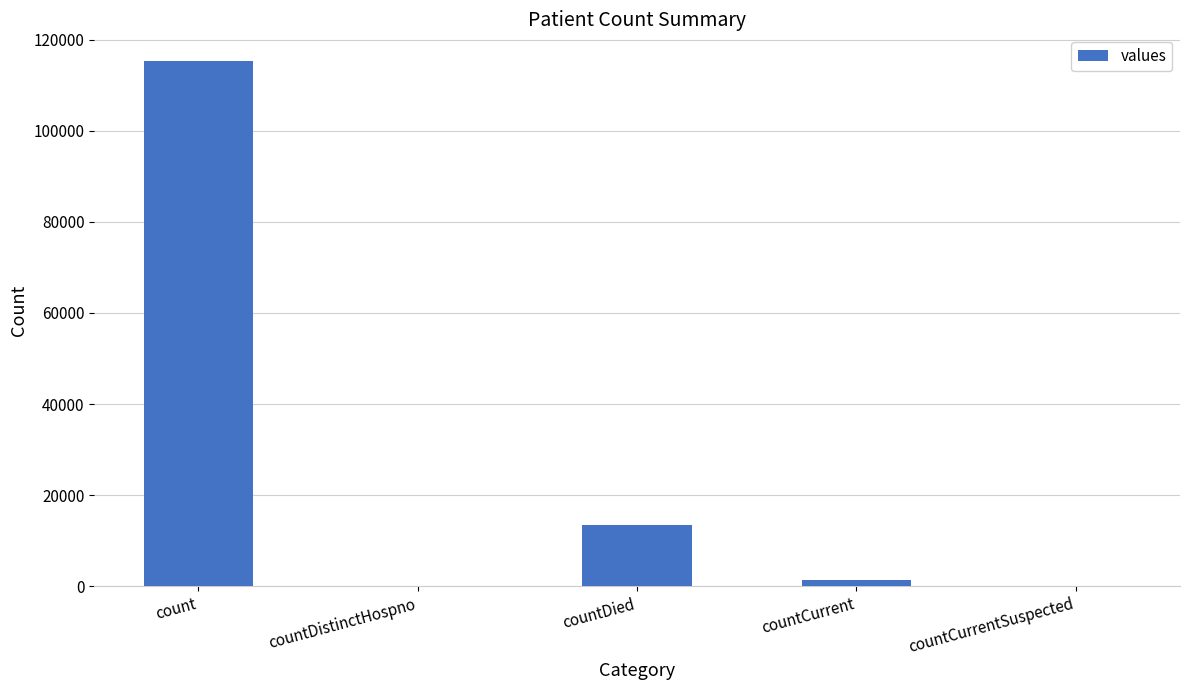

Are the bars horizontal?

No